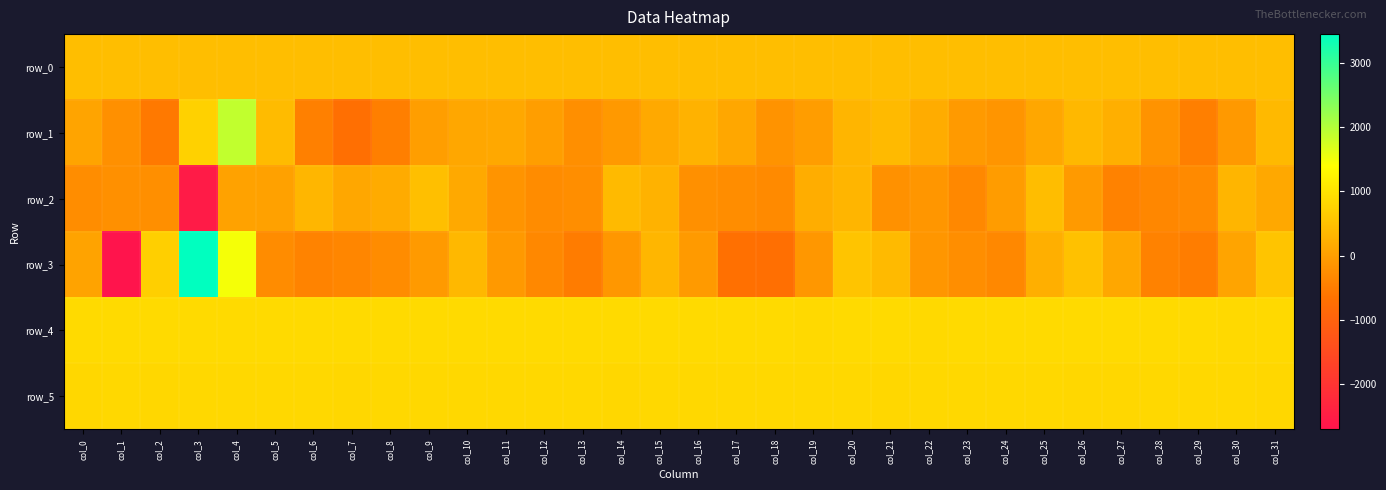

Is the value of row_0 at col_5 greater than the value of row_4 at col_14?

No